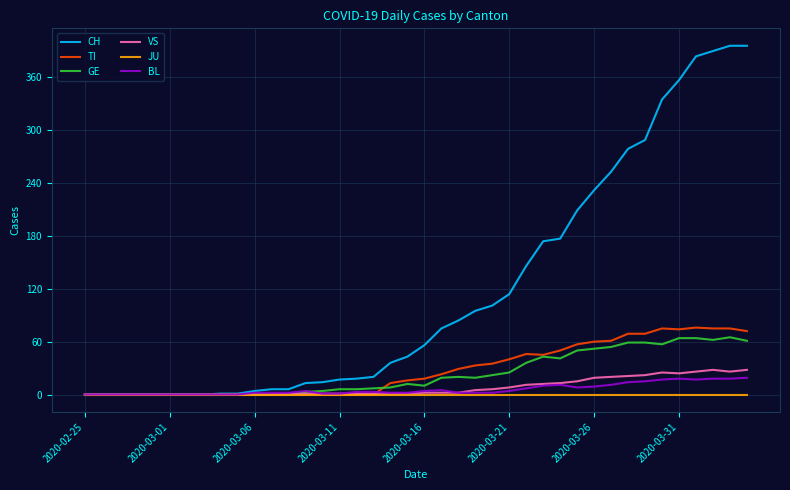

Which series has the largest range (max minus min)?

CH